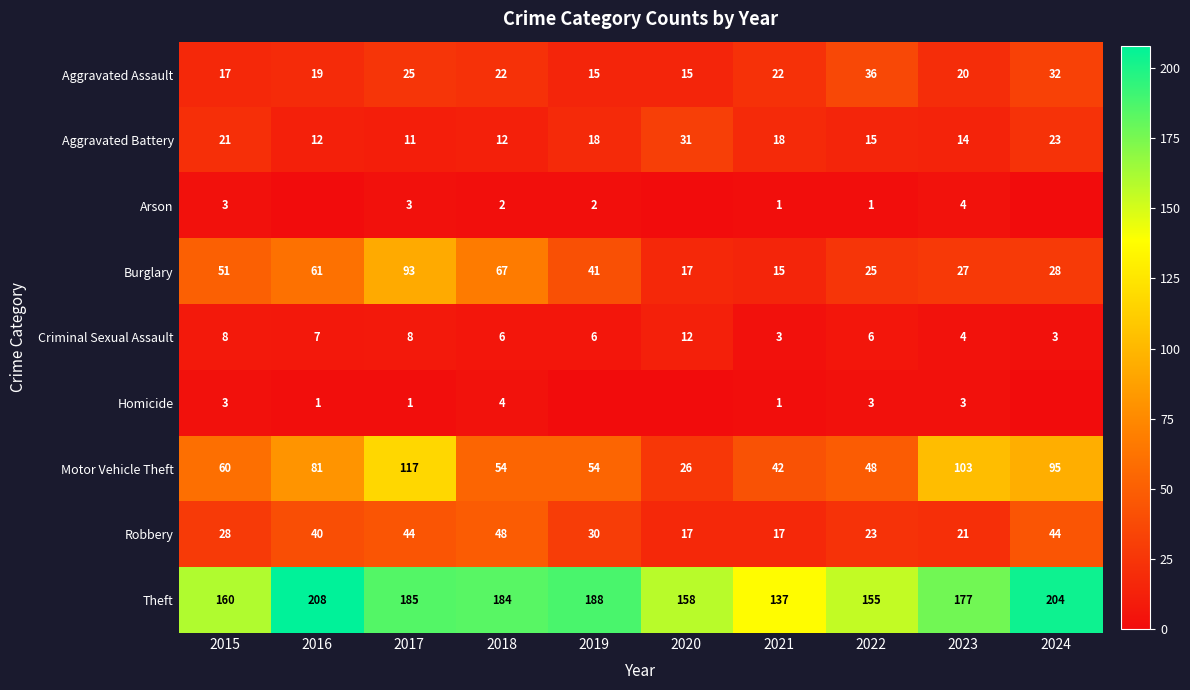

True or false: Motor Vehicle Theft has a value of 117 at 2017.

True